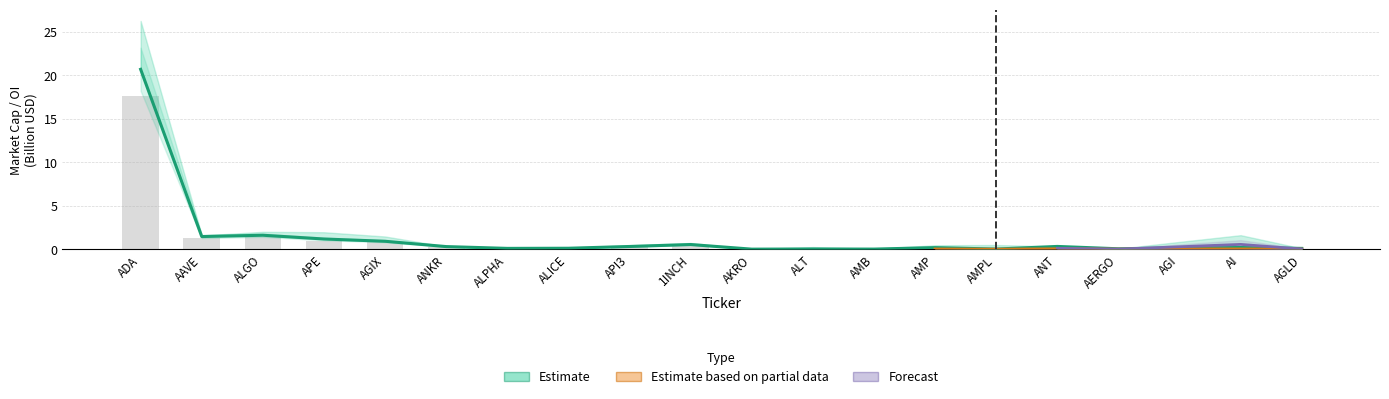

What is the label of the 11th bar from the left?

AKRO